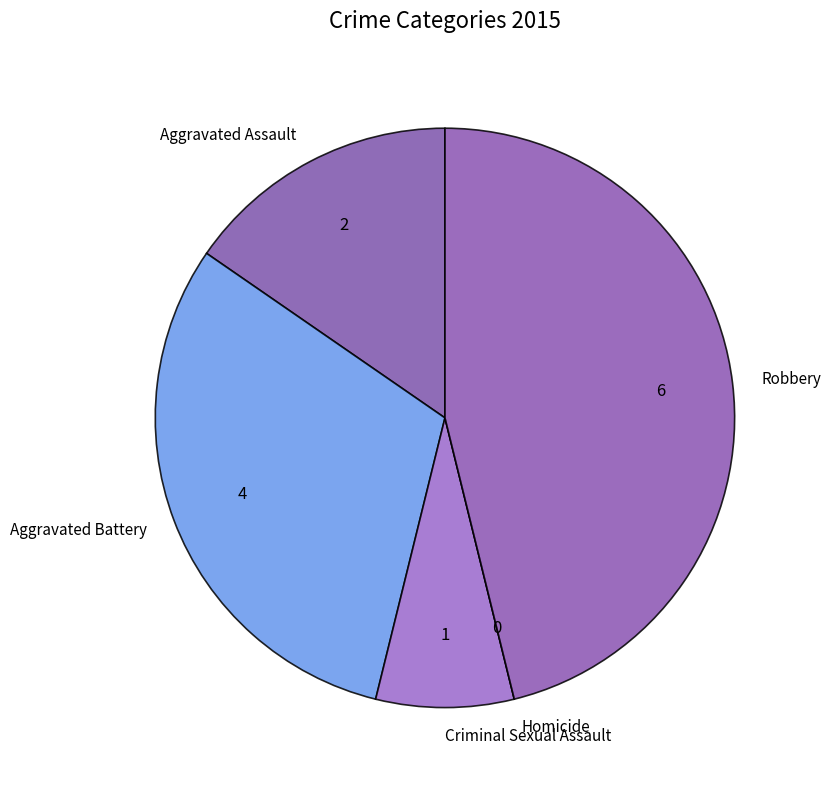

Is Criminal Sexual Assault the majority of the pie?

No